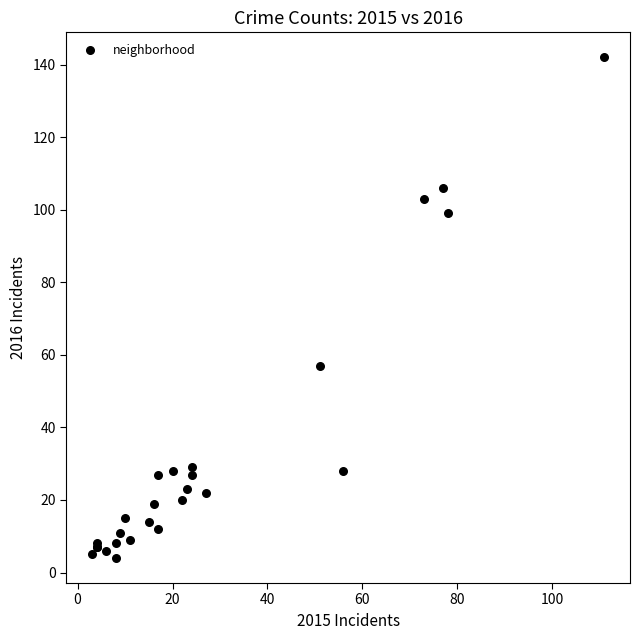

What Y value in the scatter plot is closest to 73?

57